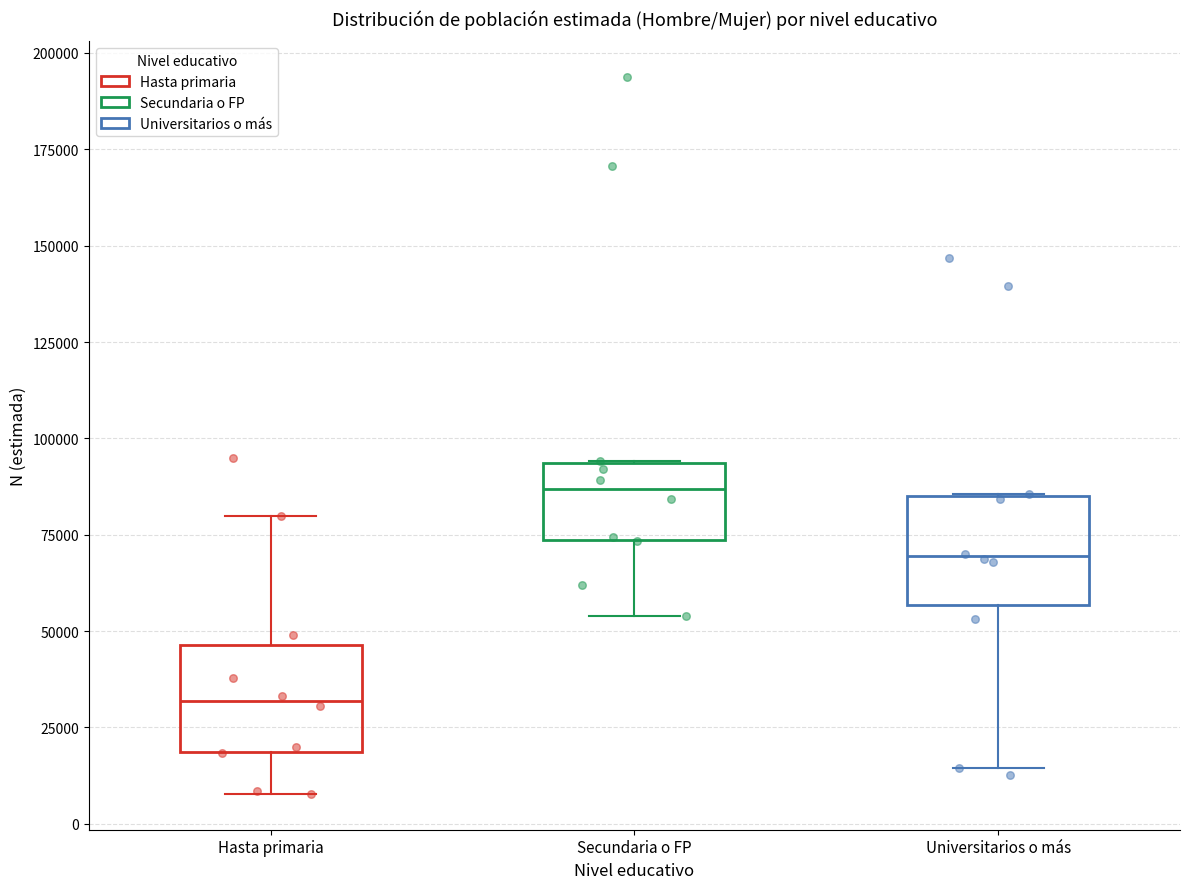

Reading left to right, read every box against the y-axis: the position of its median line, the range the box covers, and the ends of its whiskers. The values are not printed on the chart, so give them approximately, as read against the axis.

Hasta primaria: median 30000, box 20000 to 45000, whiskers 10000 to 80000
Secundaria o FP: median 85000, box 75000 to 95000, whiskers 55000 to 95000
Universitarios o más: median 70000, box 55000 to 85000, whiskers 15000 to 85000